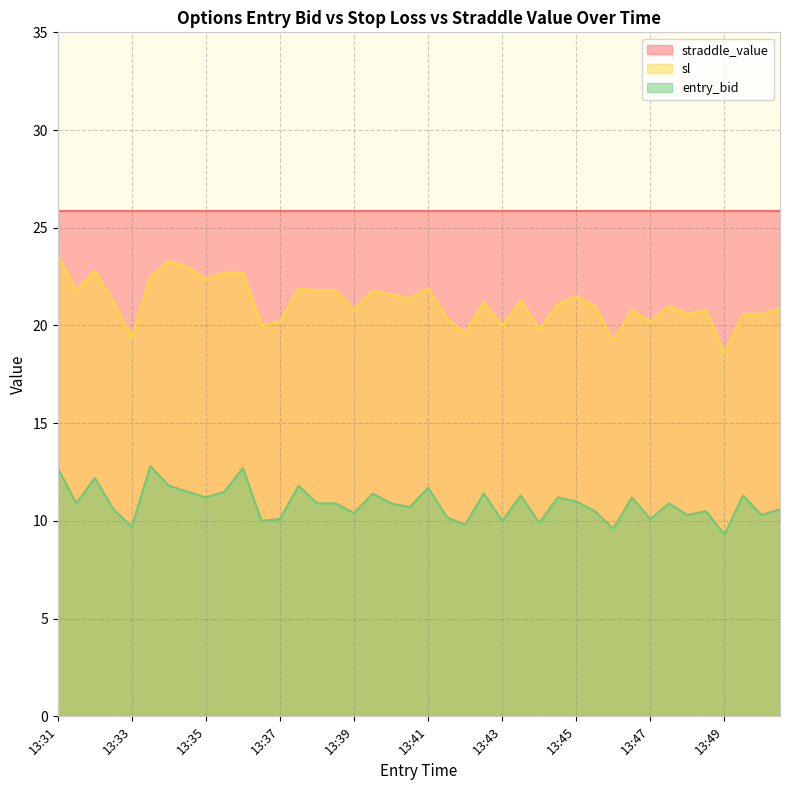

List the series in order of their overall mean, lowest first.

entry_bid, sl, straddle_value